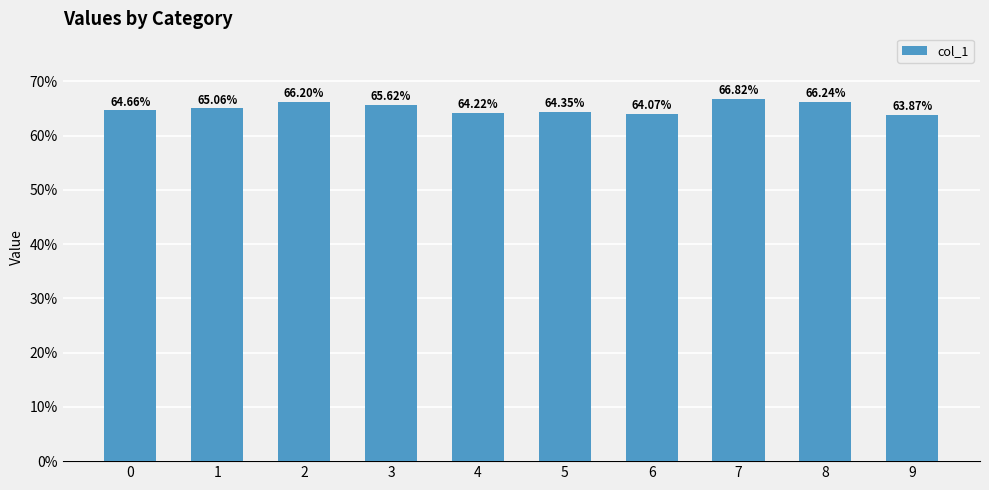

True or false: the data shows 0.6 at 0.

True